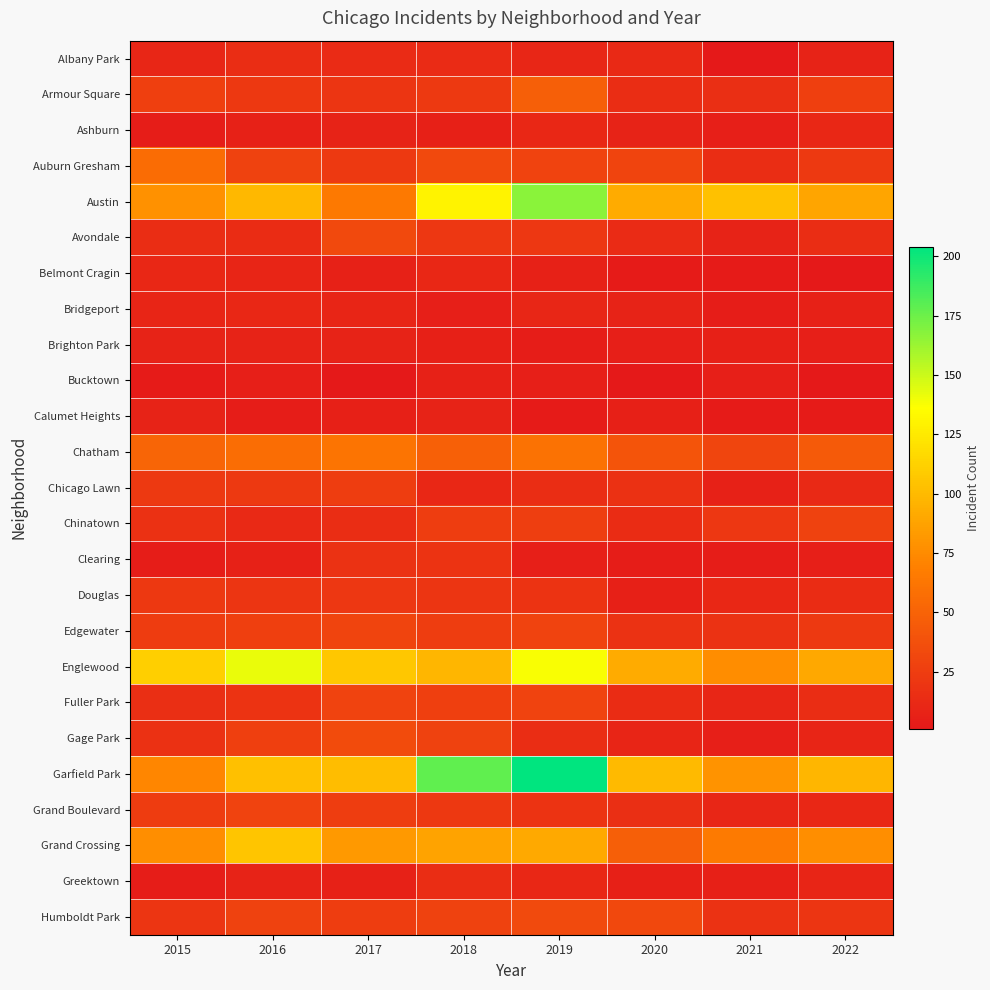

Reading right to left, what are all the values shown in this chart?

Albany Park: 2022=8	2021=1	2020=12	2019=10	2018=13	2017=13	2016=15	2015=10
Armour Square: 2022=27	2021=16	2020=15	2019=47	2018=23	2017=20	2016=22	2015=27
Ashburn: 2022=11	2021=5	2020=8	2019=11	2018=6	2017=8	2016=7	2015=4
Auburn Gresham: 2022=23	2021=15	2020=30	2019=29	2018=33	2017=23	2016=28	2015=56
Austin: 2022=89	2021=104	2020=92	2019=167	2018=130	2017=65	2016=99	2015=78
Avondale: 2022=15	2021=8	2020=13	2019=21	2018=21	2017=33	2016=14	2015=15
Belmont Cragin: 2022=1	2021=3	2020=3	2019=7	2018=11	2017=7	2016=9	2015=11
Bridgeport: 2022=7	2021=4	2020=8	2019=10	2018=5	2017=9	2016=11	2015=9
Brighton Park: 2022=5	2021=6	2020=5	2019=4	2018=6	2017=8	2016=8	2015=8
Bucktown: 2022=1	2021=5	2020=1	2019=5	2018=7	2017=1	2016=5	2015=3
Calumet Heights: 2022=3	2021=3	2020=6	2019=3	2018=8	2017=6	2016=4	2015=8
Chatham: 2022=44	2021=31	2020=40	2019=60	2018=48	2017=62	2016=57	2015=51
Chicago Lawn: 2022=12	2021=7	2020=17	2019=15	2018=11	2017=25	2016=23	2015=23
Chinatown: 2022=28	2021=21	2020=14	2019=26	2018=25	2017=15	2016=12	2015=17
Clearing: 2022=5	2021=4	2020=4	2019=5	2018=19	2017=18	2016=7	2015=4
Douglas: 2022=14	2021=11	2020=6	2019=19	2018=20	2017=21	2016=20	2015=22
Edgewater: 2022=23	2021=18	2020=18	2019=29	2018=25	2017=30	2016=27	2015=24
Englewood: 2022=90	2021=76	2020=92	2019=138	2018=98	2017=107	2016=142	2015=111
Fuller Park: 2022=15	2021=10	2020=14	2019=29	2018=27	2017=29	2016=19	2015=16
Gage Park: 2022=9	2021=5	2020=9	2019=15	2018=28	2017=35	2016=27	2015=17
Garfield Park: 2022=98	2021=79	2020=100	2019=204	2018=178	2017=101	2016=103	2015=73
Grand Boulevard: 2022=11	2021=10	2020=16	2019=19	2018=22	2017=25	2016=29	2015=24
Grand Crossing: 2022=77	2021=66	2020=47	2019=91	2018=88	2017=82	2016=106	2015=77
Greektown: 2022=9	2021=6	2020=6	2019=11	2018=15	2017=7	2016=8	2015=4
Humboldt Park: 2022=20	2021=18	2020=32	2019=34	2018=28	2017=25	2016=28	2015=20